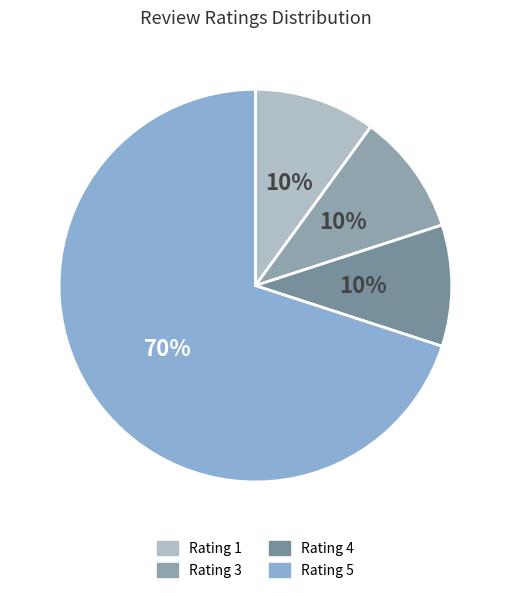

The Rating 3 slice represents 10% of the pie. True or false?

True